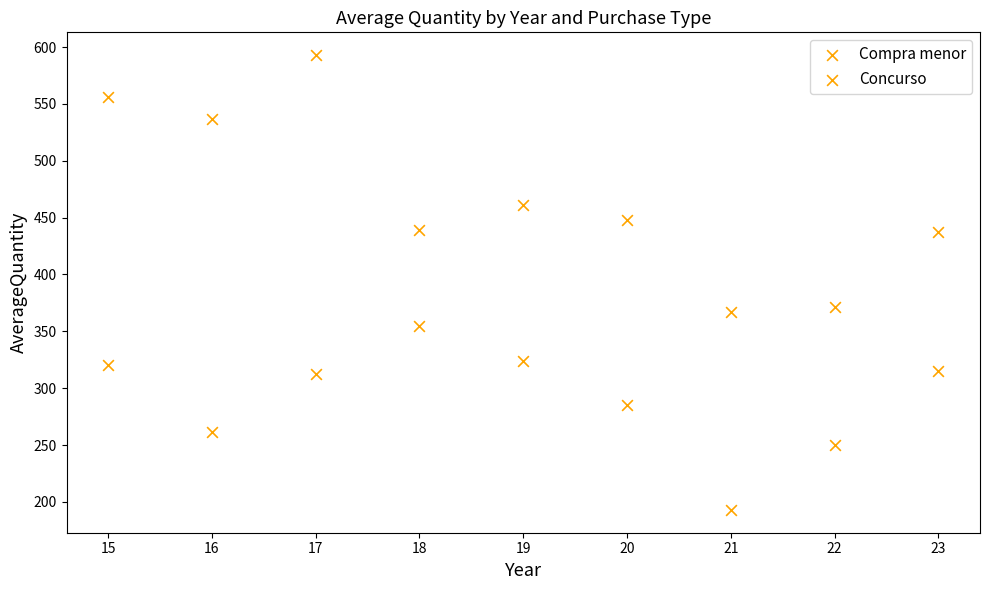

Count the number of points in this scatter plot.

18